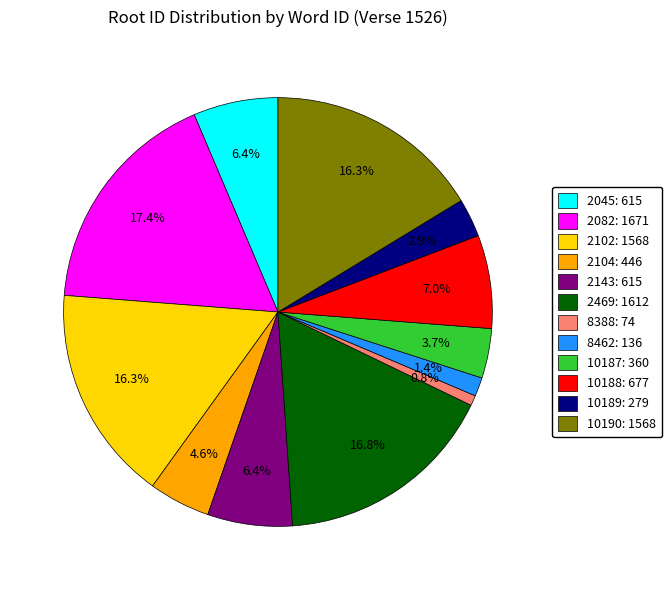

True or false: 2102 accounts for 22% of the total.

False